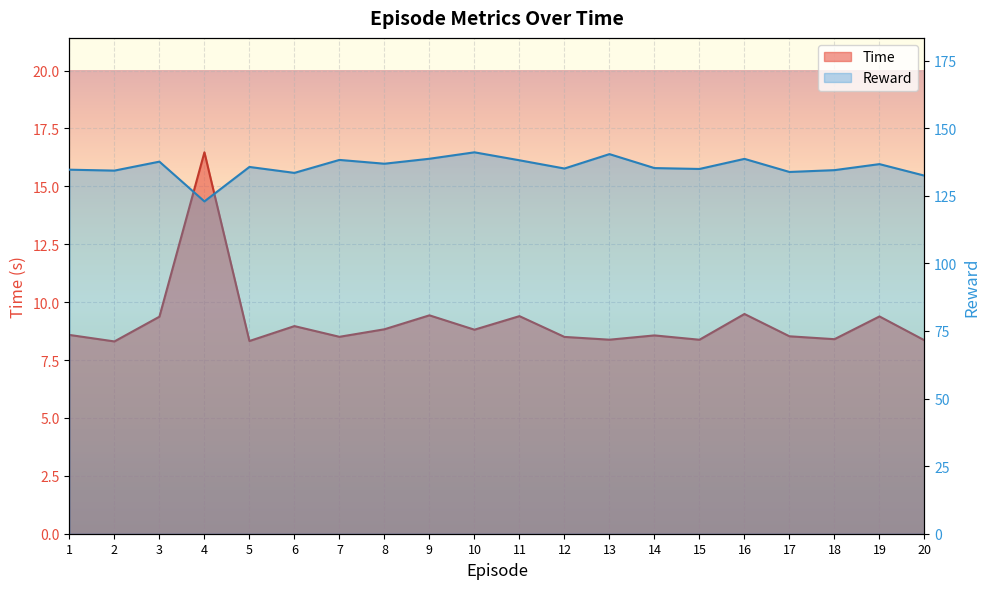

At which label does Time reach its peak?

4